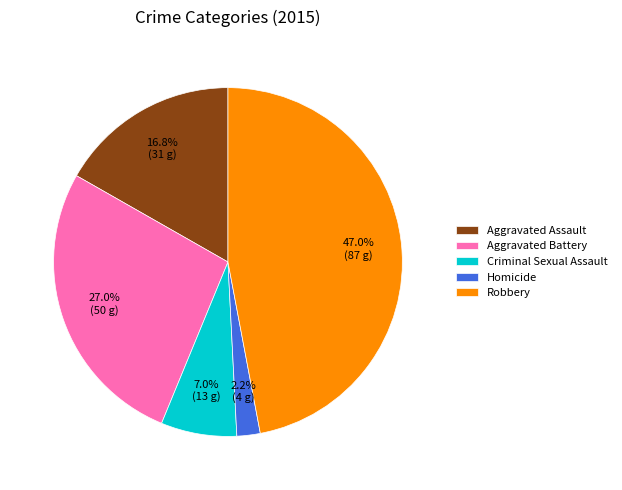

True or false: Homicide accounts for 15% of the total.

False